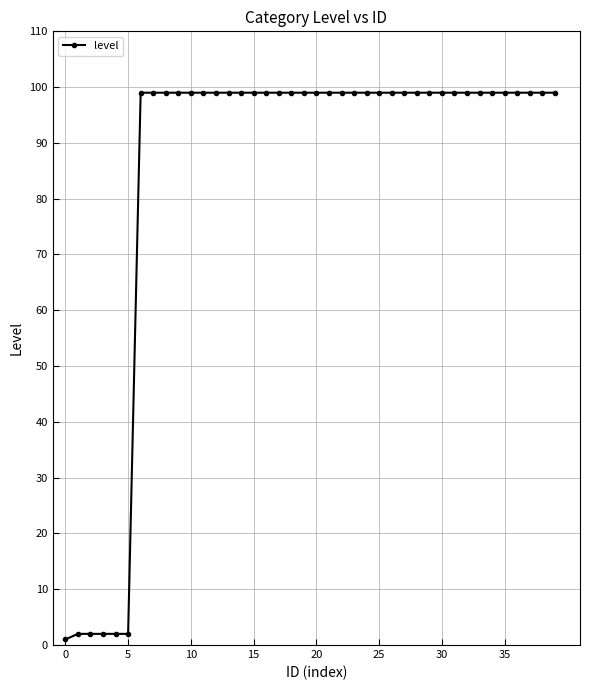

What is the difference between the maximum and second lowest values?

97